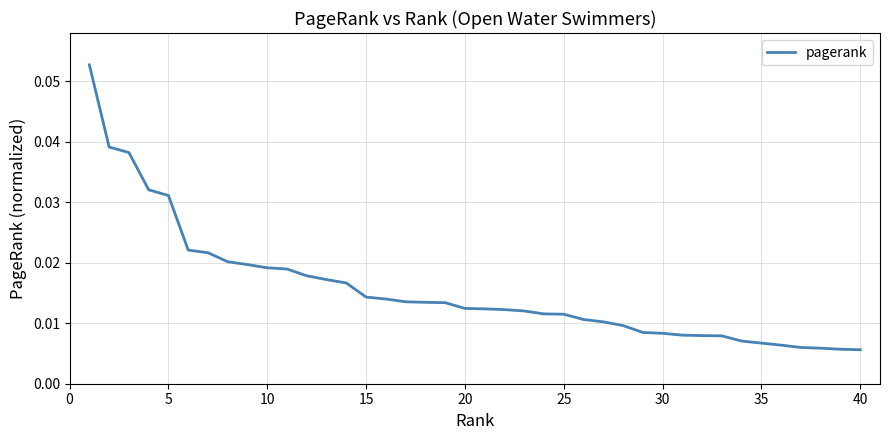

True or false: the data shows 0.1 at 5.

False